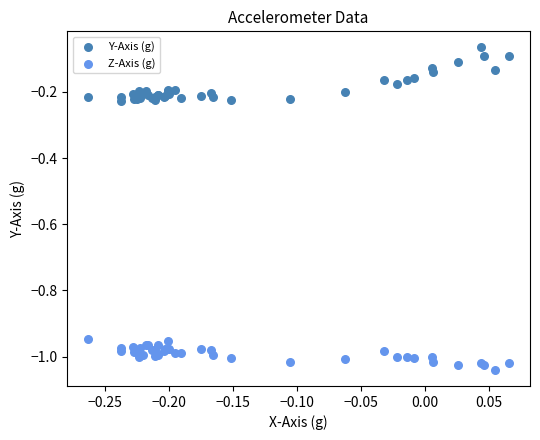

Which series reaches the maximum Y coordinate?

Y-Axis (g)